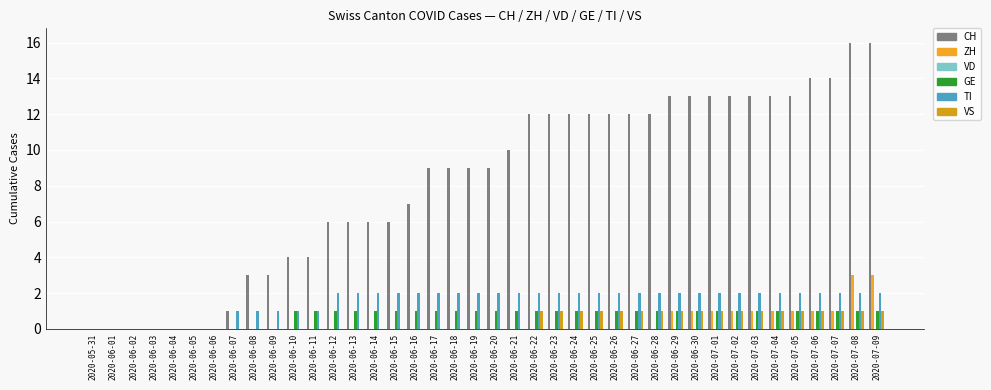

What is the difference between the second highest and second lowest values in the CH series?

16